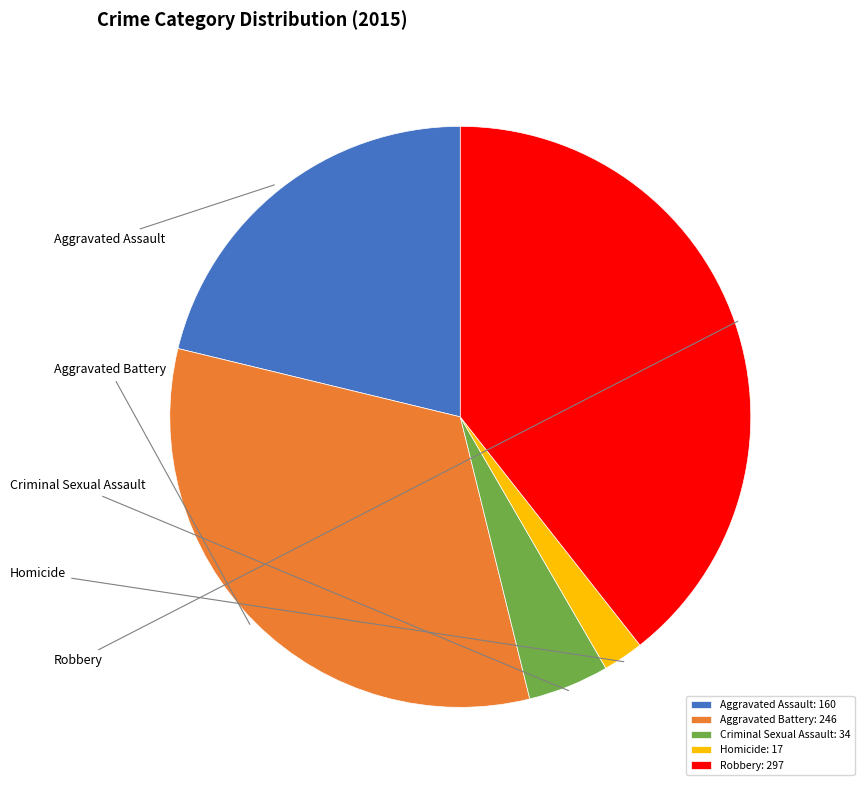

What is the smallest slice in the pie chart?

Homicide